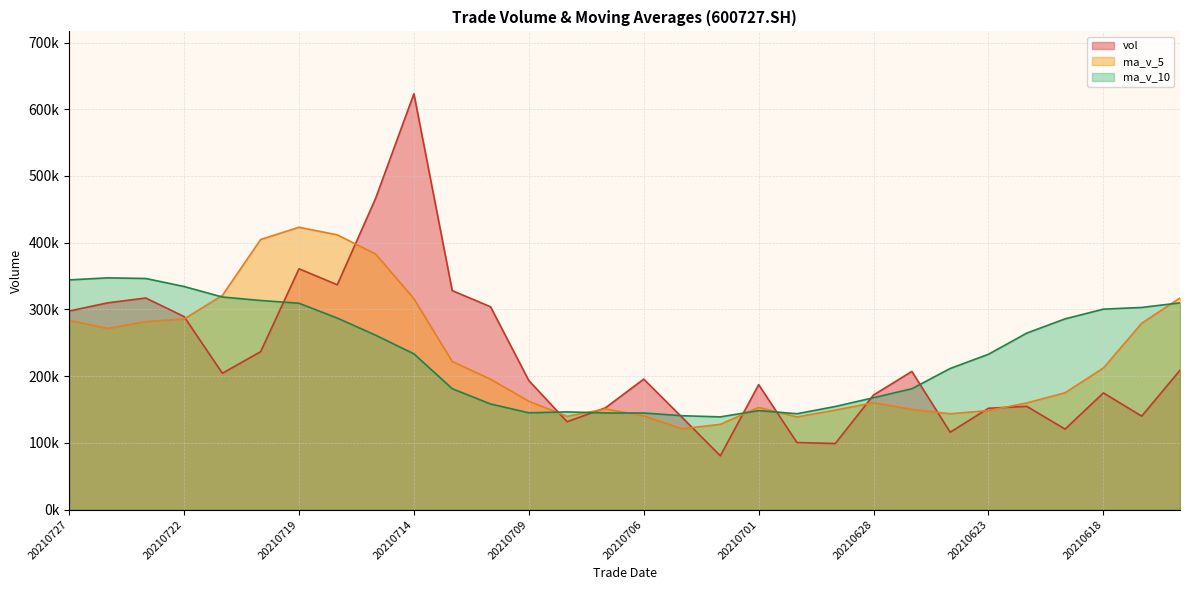

How many interior local peaks does the vol series have?

8